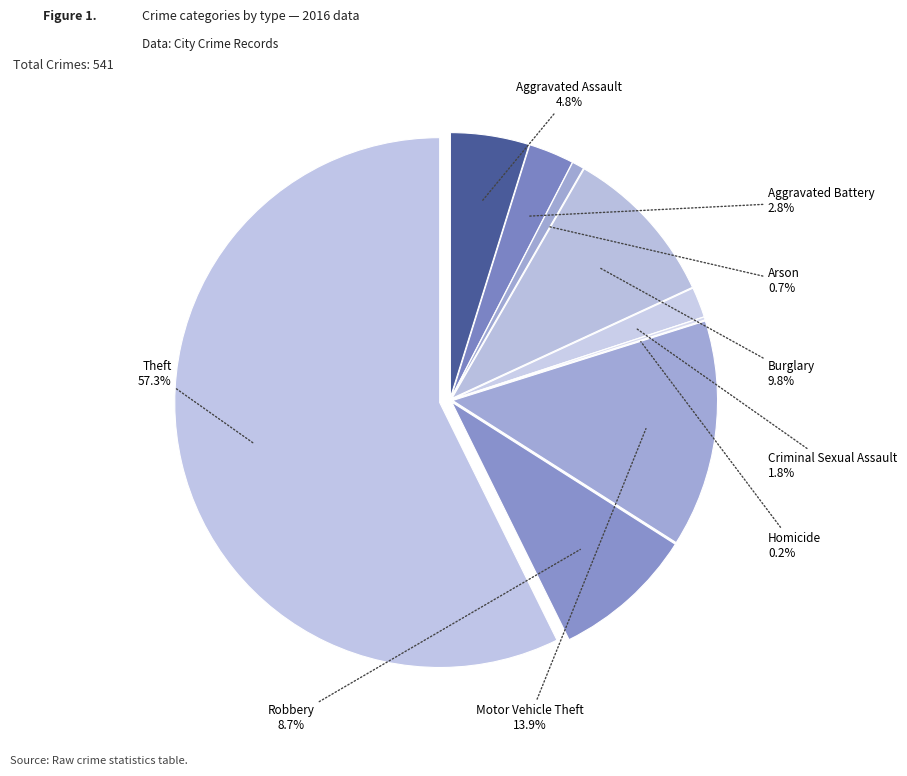

To the nearest percent, what is the difference between the largest and smallest slice percentages?

57%